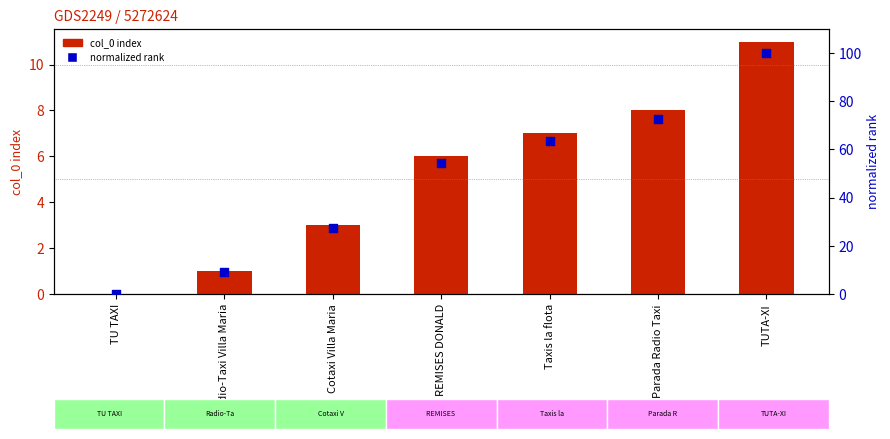

Is the value of col_0 index at Taxis la flota greater than the value of normalized rank (0–100) at REMISES DONALD?

No